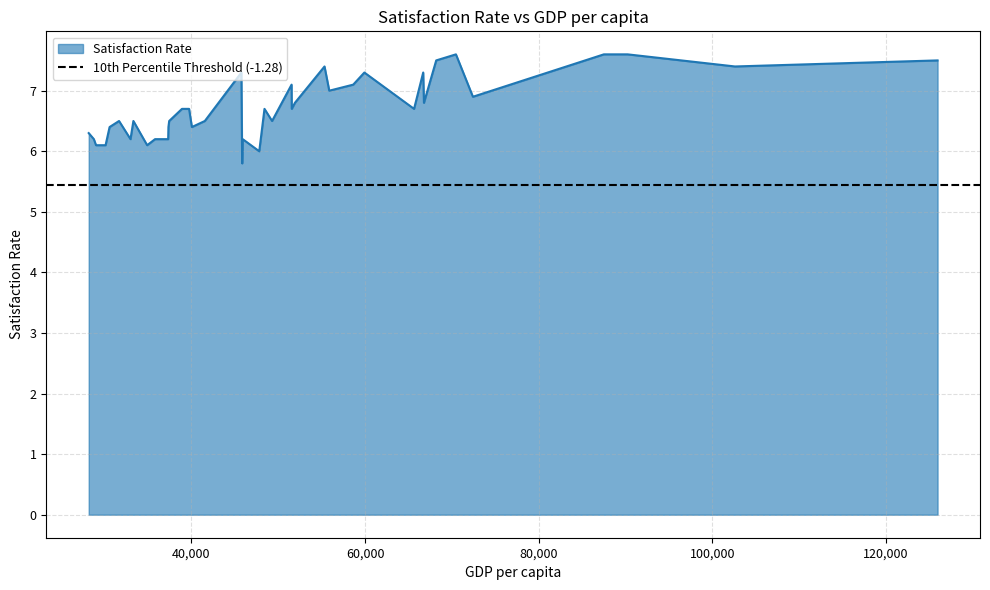

What is the lowest value of the Satisfaction Rate series?

5.8